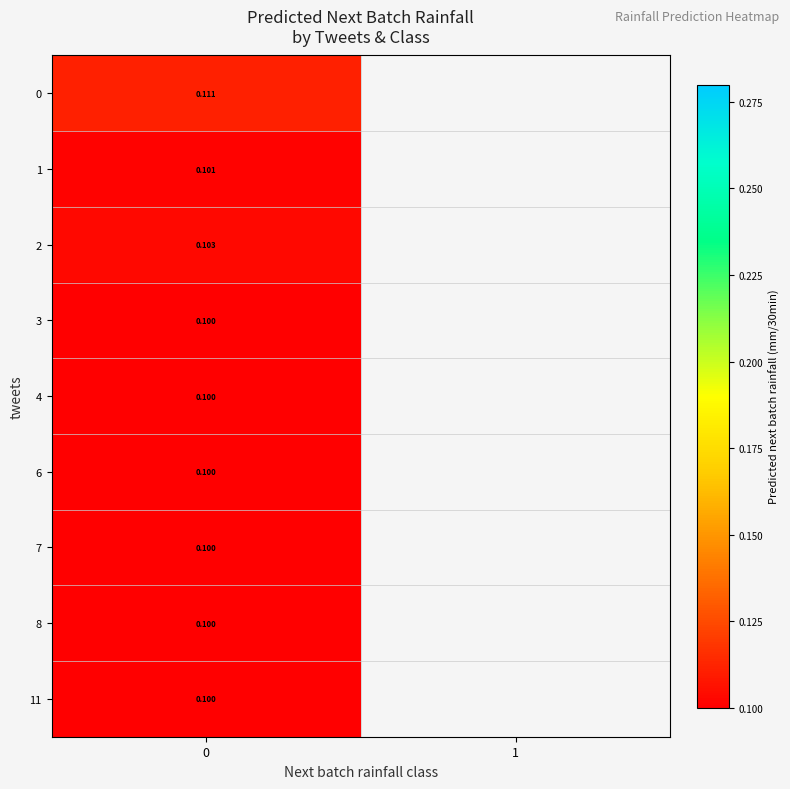

What is the greatest value displayed?

0.1